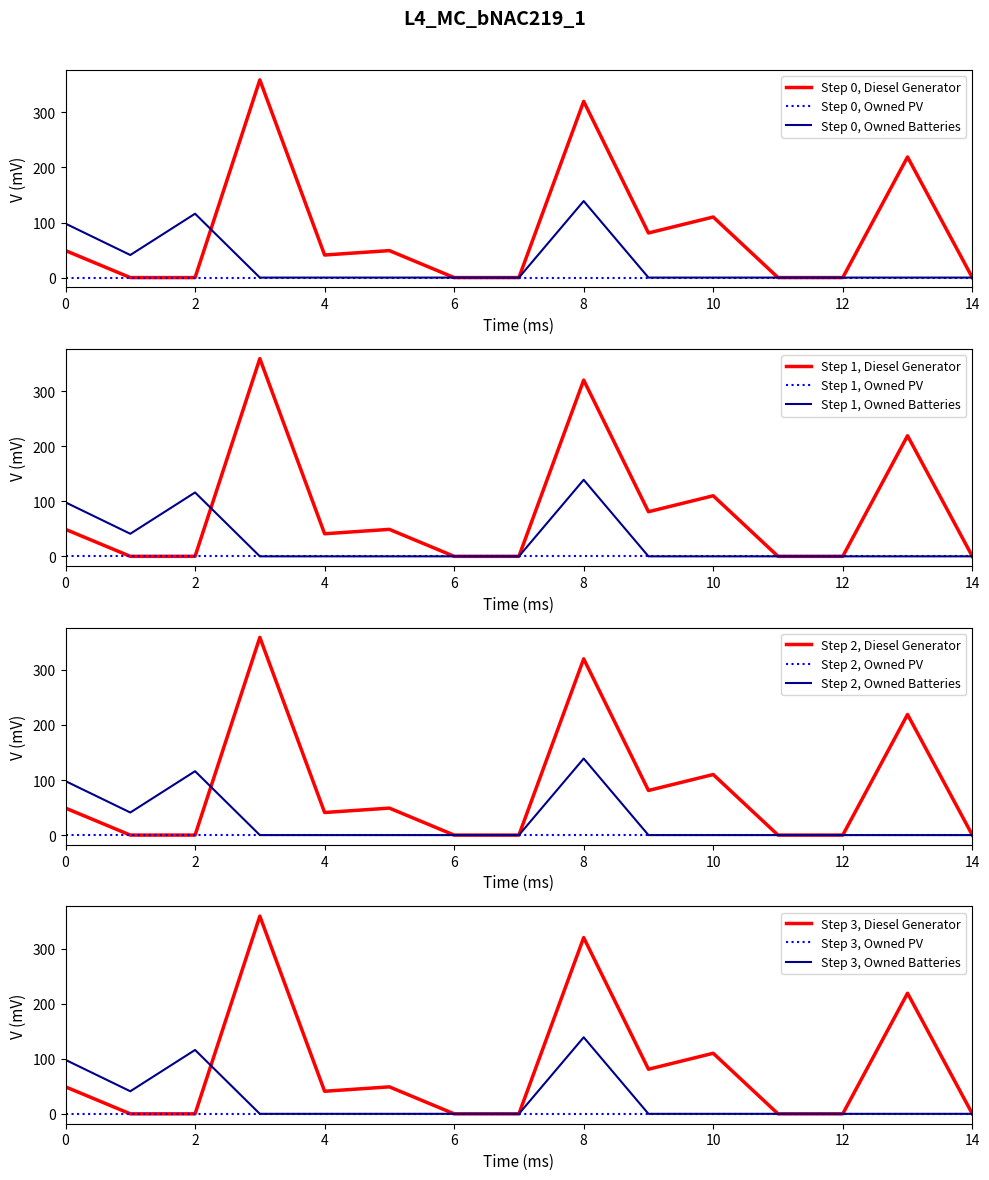

In Owned Batteries, how many points are higher than both neighbors (excluding endpoints)?

2